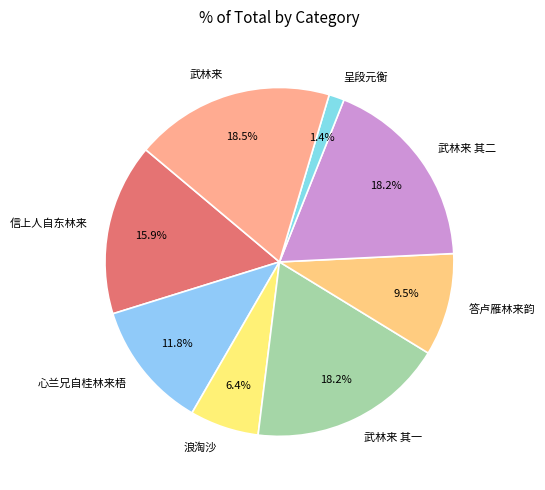

How much of the chart is everything except 浪淘沙?

93.6%